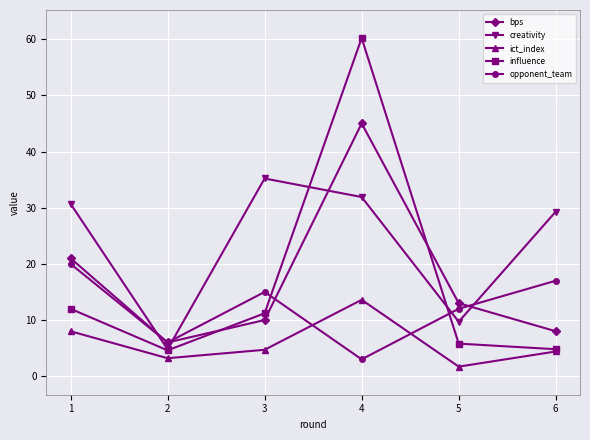

In ict_index, how many points are lower than both neighbors (excluding endpoints)?

2